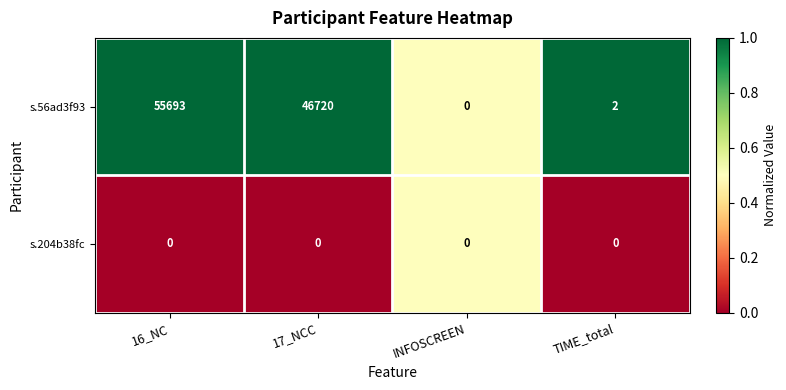

Where is s.56ad3f93 nearest to the value 27846?

17_NCC